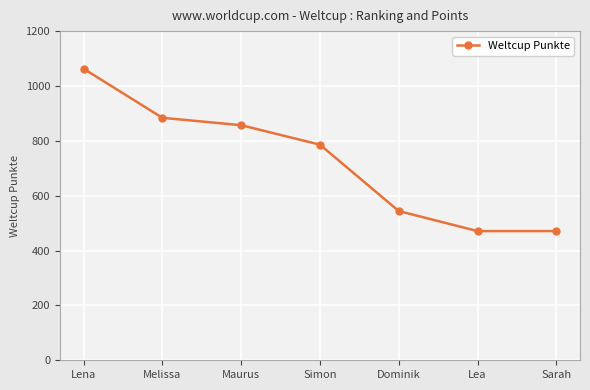

Reading left to right, list all the values displayed in this chart.

1063	884	857	786	544	471	471